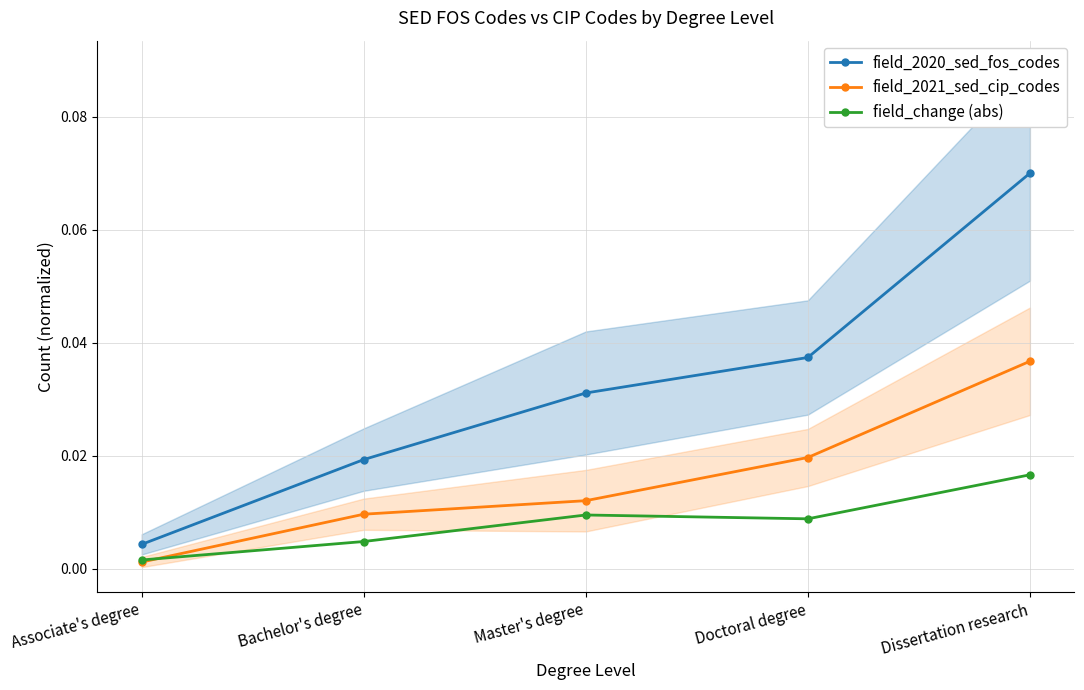

Is it true that field_change (abs) equals 0.0 at Master's degree?

True